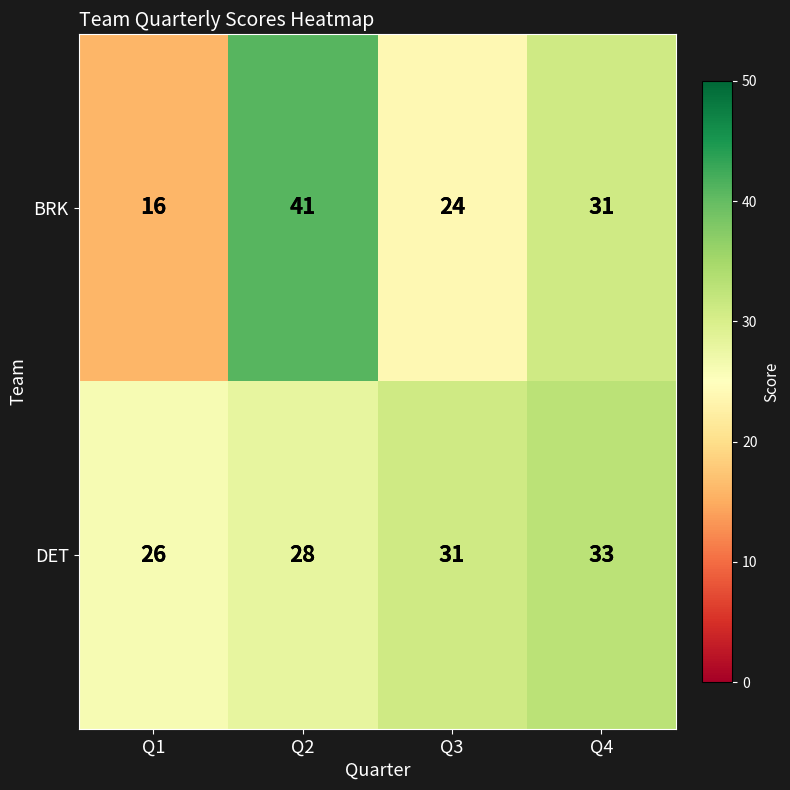

What is the total value across all series at Q1?

42